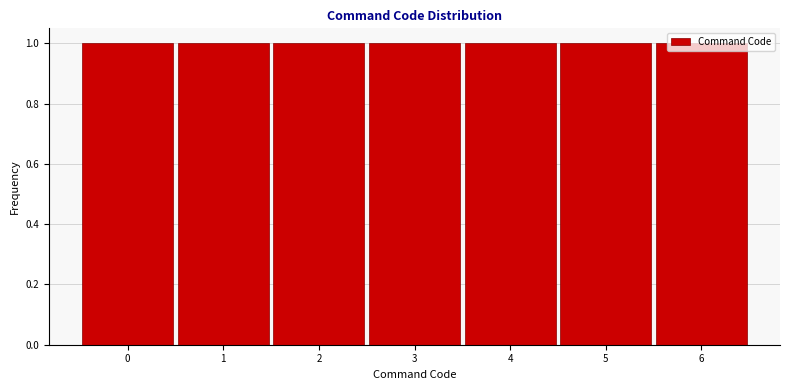

Reading left to right, list every bar in this chart as the range it spans on the x-axis followed by its height. The values are not printed on the chart, so give them approximately, as read against the axis.

-0.5 to 0.5: 1
0.5 to 1.5: 1
1.5 to 2.5: 1
2.5 to 3.5: 1
3.5 to 4.5: 1
4.5 to 5.5: 1
5.5 to 6.5: 1